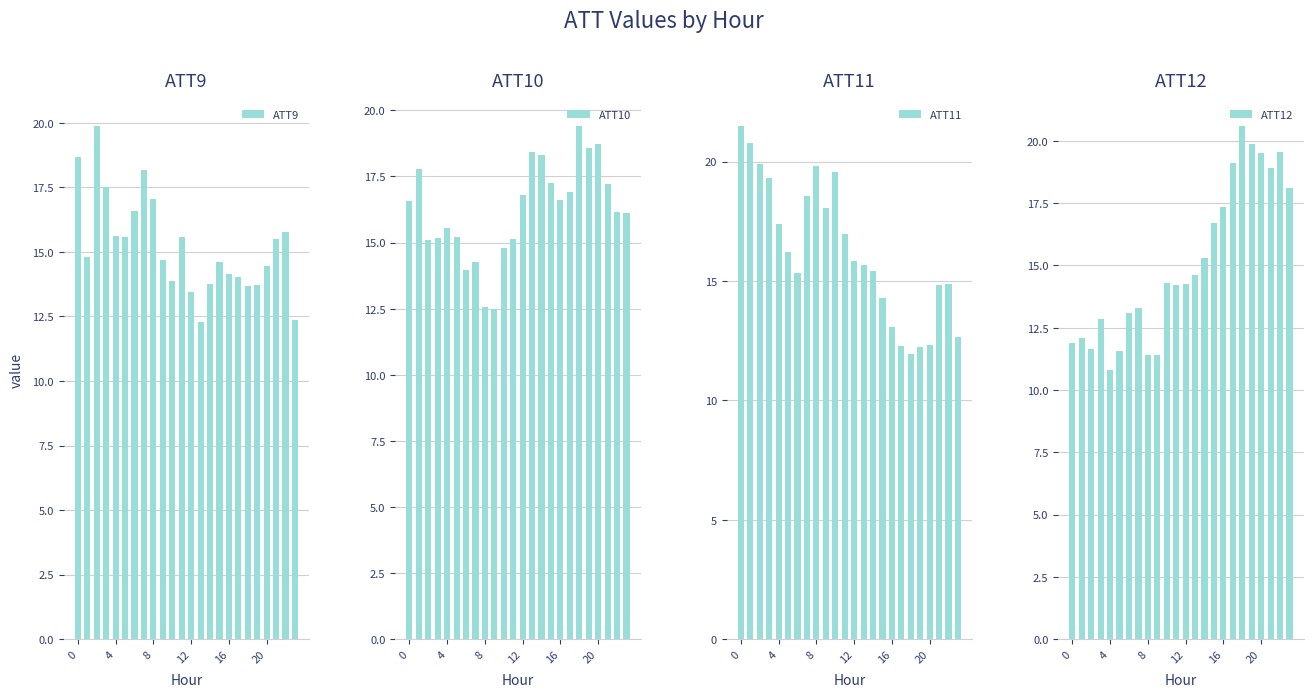

Reading left to right, transcribe all the data shown in this chart.

ATT9: 18.7	14.8	19.9	17.5	15.6	15.6	16.6	18.2	17.0	14.7	13.9	15.6	13.4	12.3	13.7	14.6	14.2	14.0	13.7	13.7	14.4	15.5	15.8	12.3
ATT10: 16.6	17.8	15.1	15.2	15.6	15.2	14.0	14.3	12.6	12.5	14.8	15.1	16.8	18.4	18.3	17.2	16.6	16.9	19.4	18.6	18.7	17.2	16.2	16.1
ATT11: 21.5	20.8	19.9	19.3	17.4	16.2	15.3	18.6	19.8	18.1	19.6	17.0	15.8	15.7	15.4	14.3	13.1	12.3	12.0	12.2	12.3	14.8	14.9	12.6
ATT12: 11.9	12.1	11.7	12.8	10.8	11.6	13.1	13.3	11.4	11.4	14.3	14.2	14.2	14.6	15.3	16.7	17.3	19.1	20.6	19.9	19.5	18.9	19.6	18.1